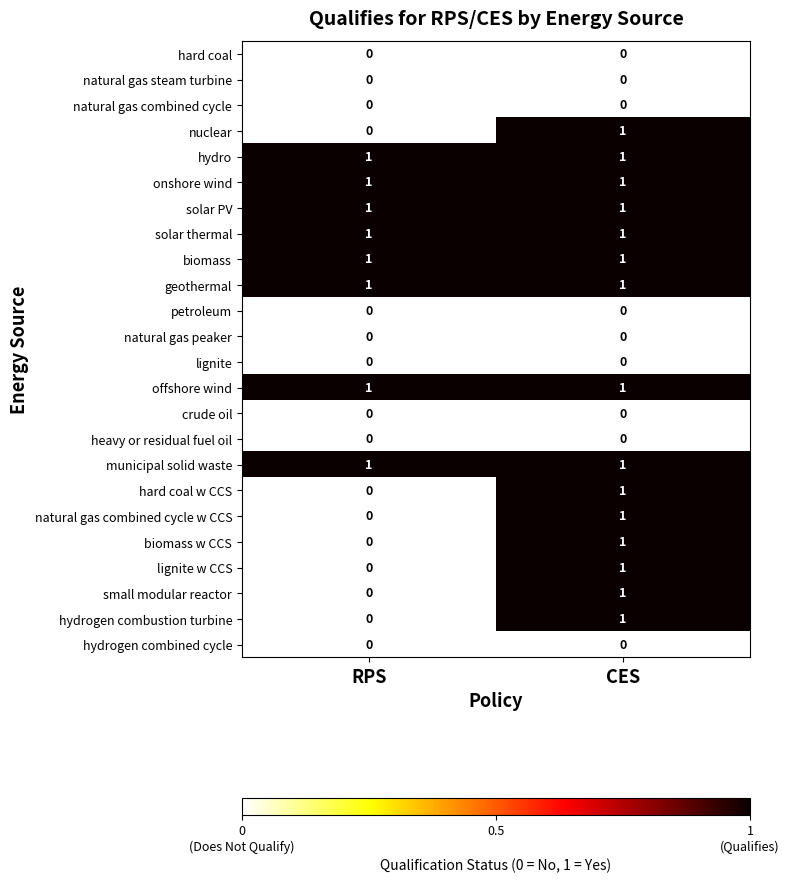

Which category has the highest value in the small modular reactor series?

CES